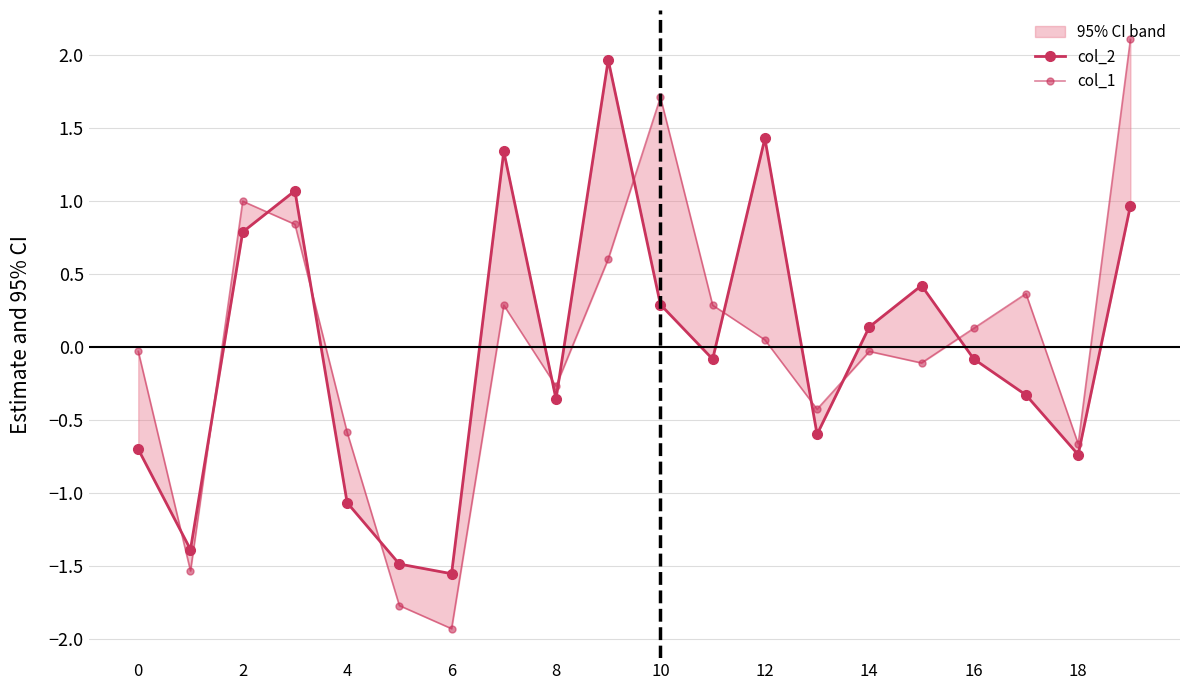

Which category has the highest value across all series?

19